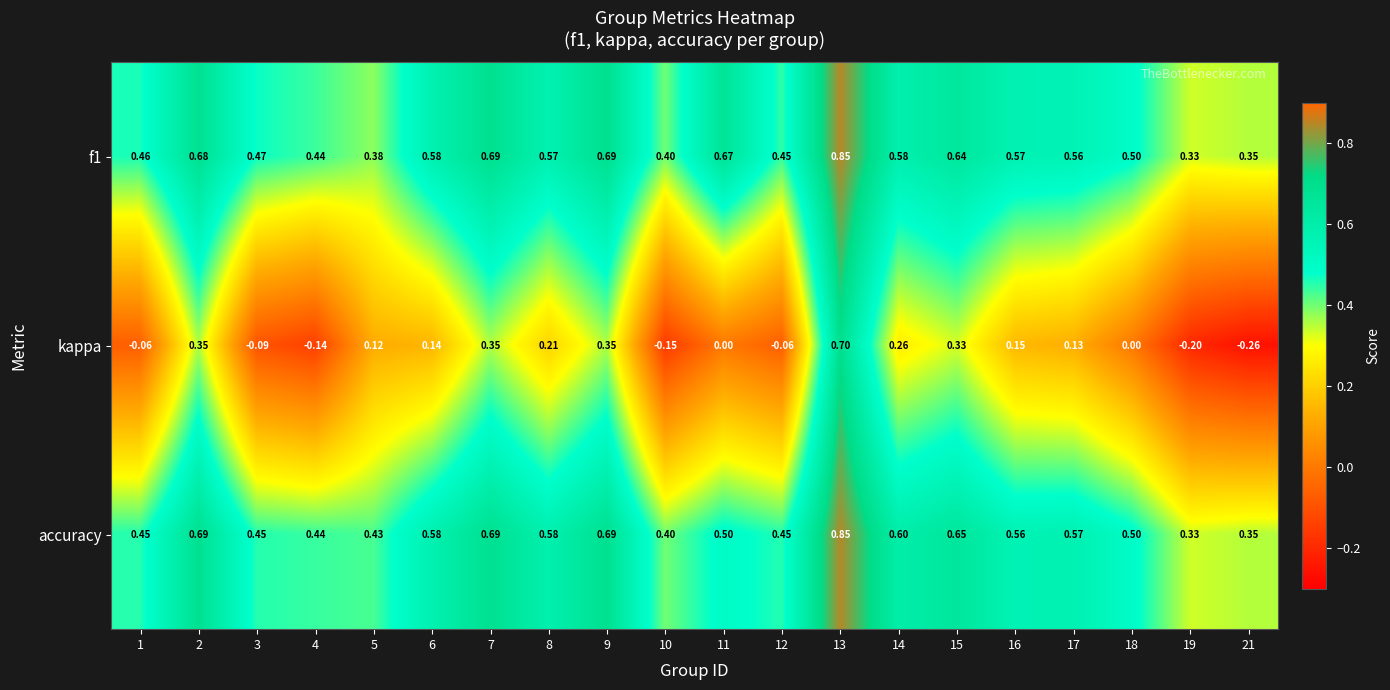

Is the value of f1 at 7 greater than the value of accuracy at 5?

Yes